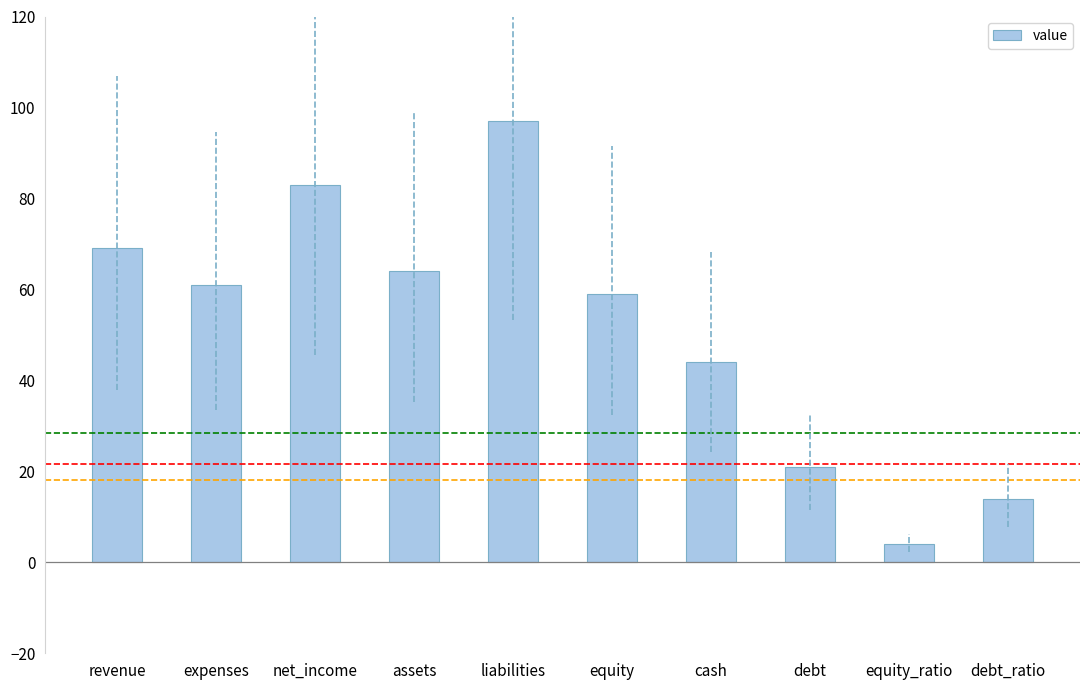

Is it true that the value at assets is 94?

False